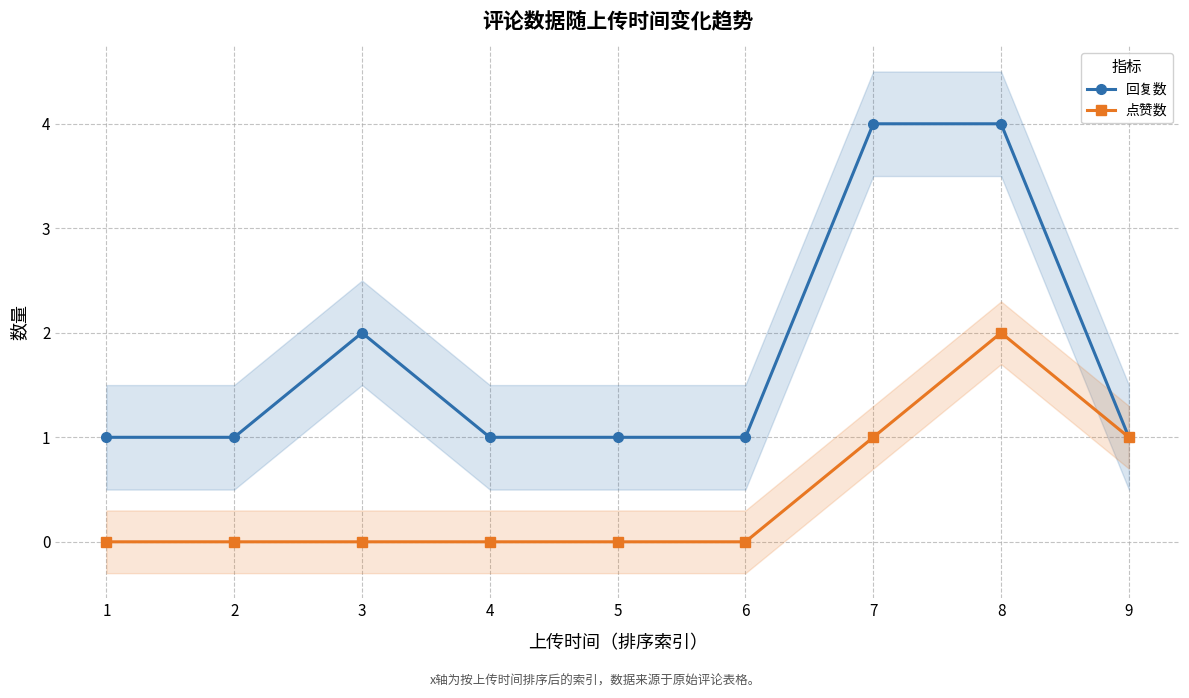

At which category is the sum across all series the highest?

8